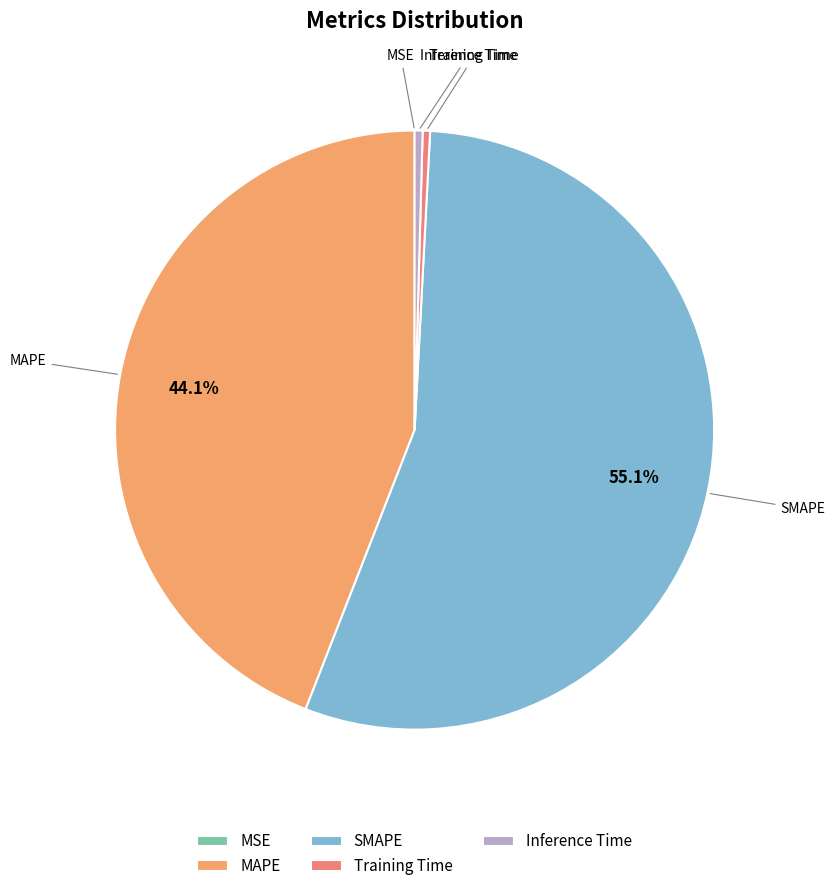

Which has a higher value, Inference Time or SMAPE?

SMAPE